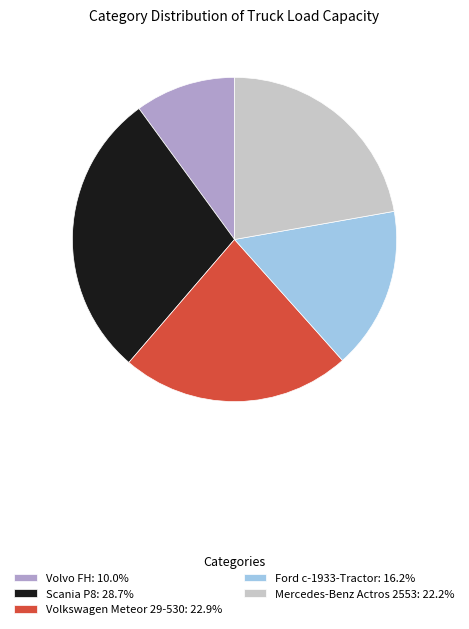

Combined, do Ford c-1933-Tractor: 16.2% and Mercedes-Benz Actros 2553: 22.2% account for over 50%?

No